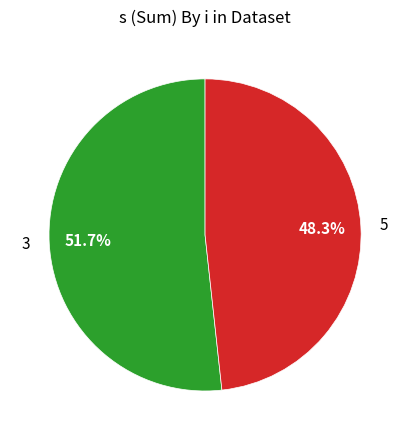

To the nearest percent, what is the average slice percentage?

50%